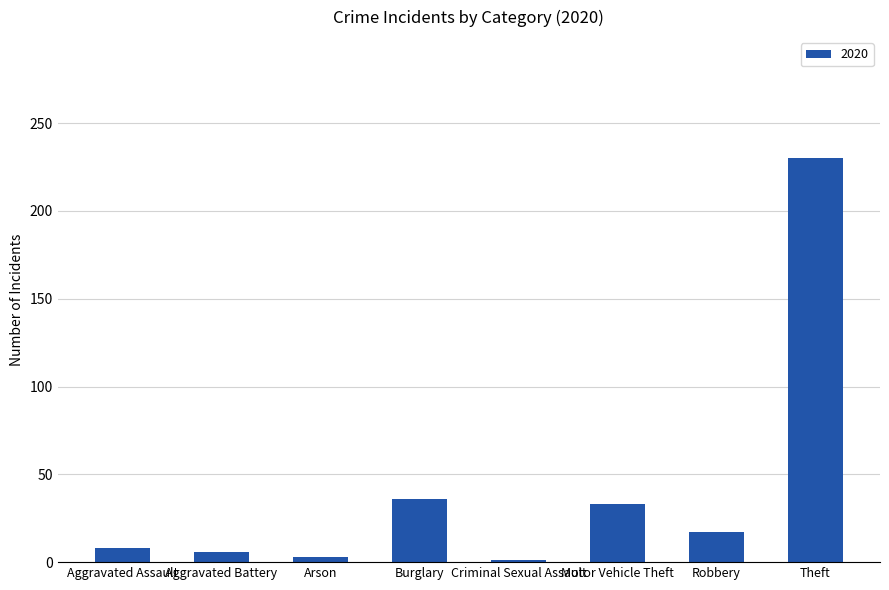

What is the average value?

42